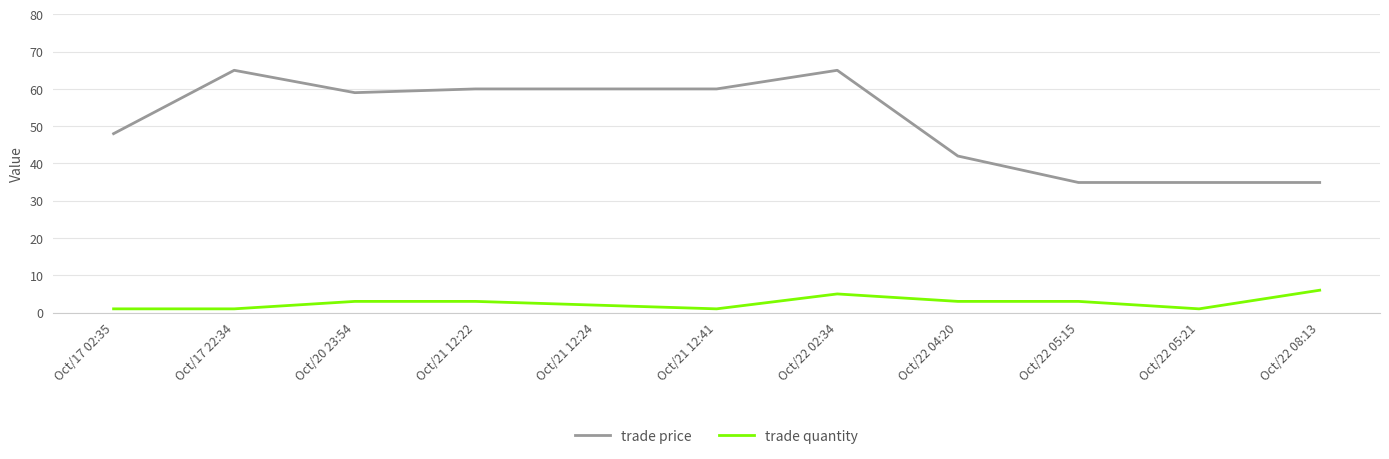

List the series in order of their peak value, highest first.

trade price, trade quantity